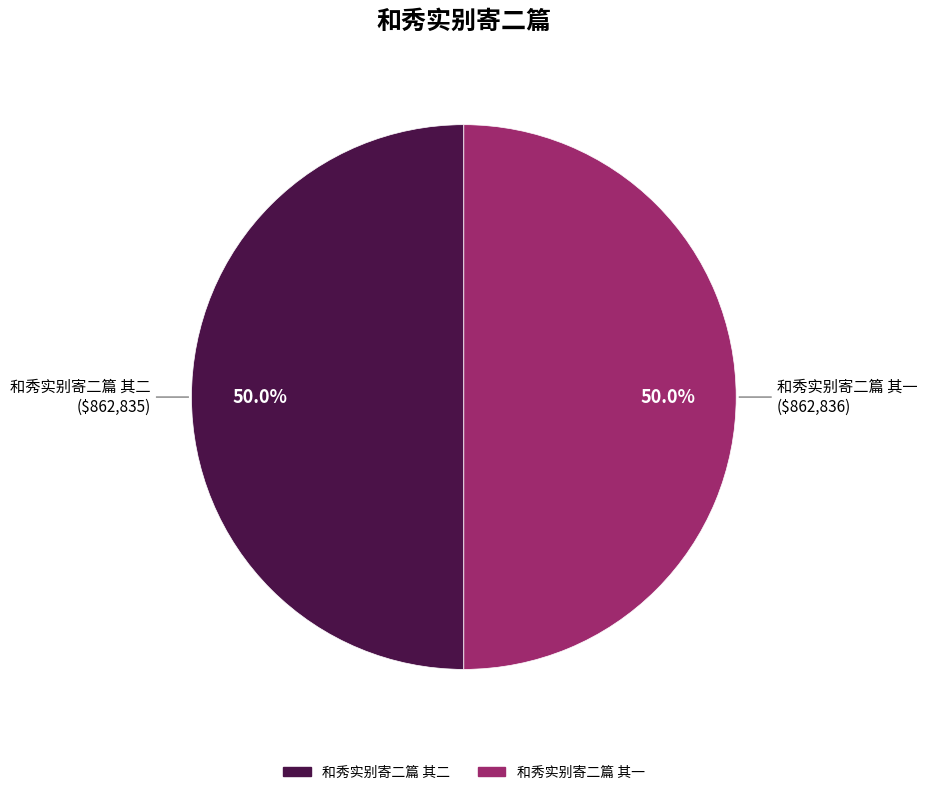

What percentage is the 和秀实别寄二篇 其一 slice, to the nearest percent?

50%